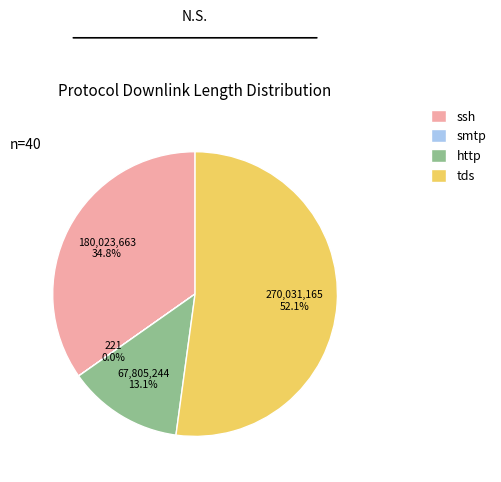

Which category has the biggest portion of the pie?

tds